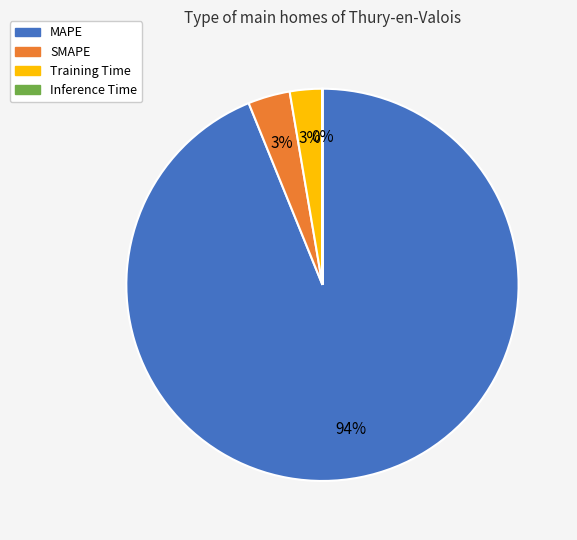

To the nearest percent, what is the average slice percentage?

25%